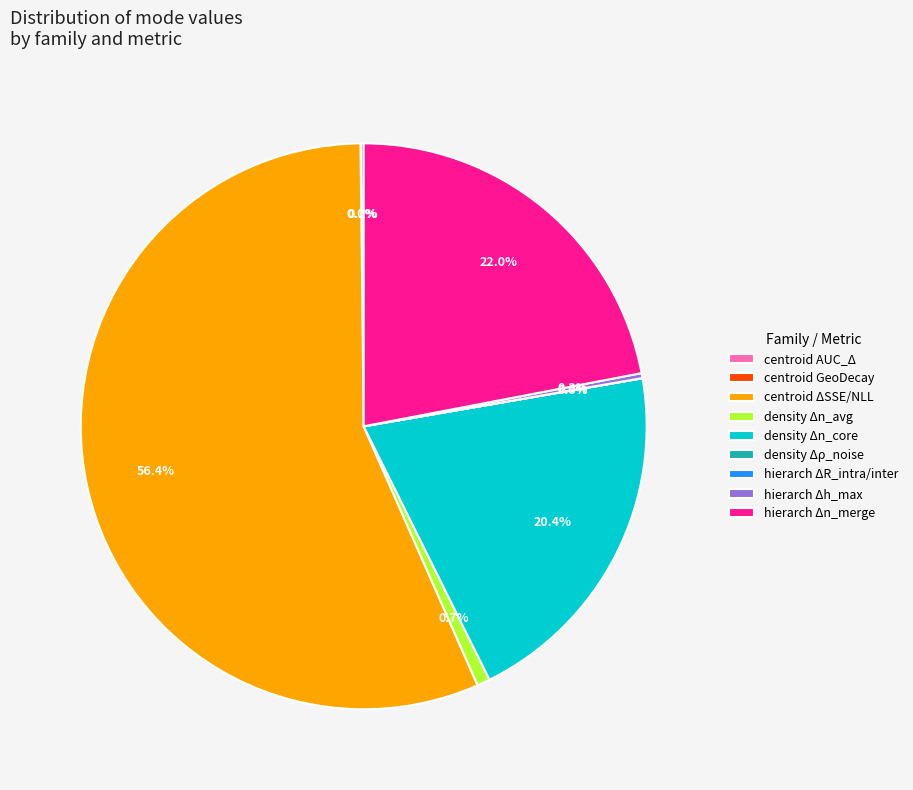

The hierarch Δn_merge slice represents 22% of the pie. True or false?

True